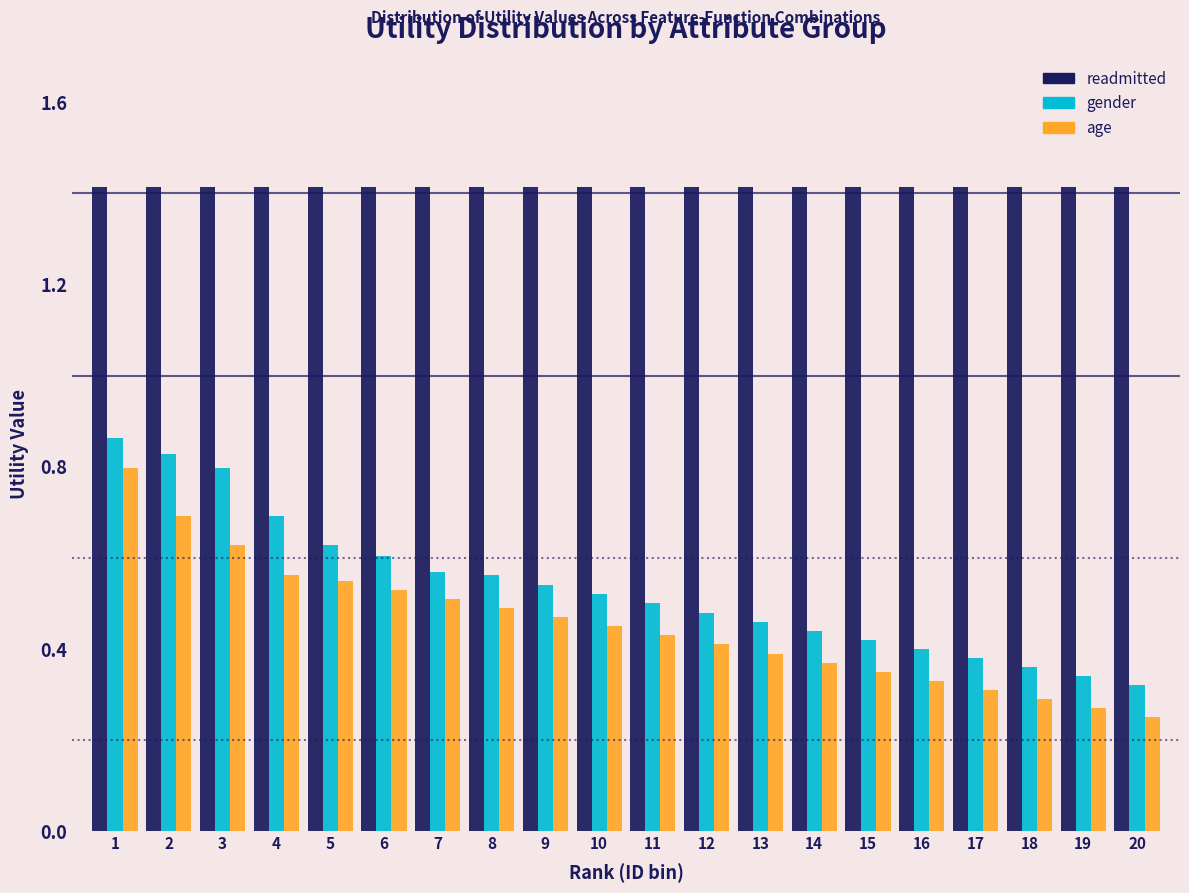

At 4, list the series in order from smallest to largest.

age, gender, readmitted